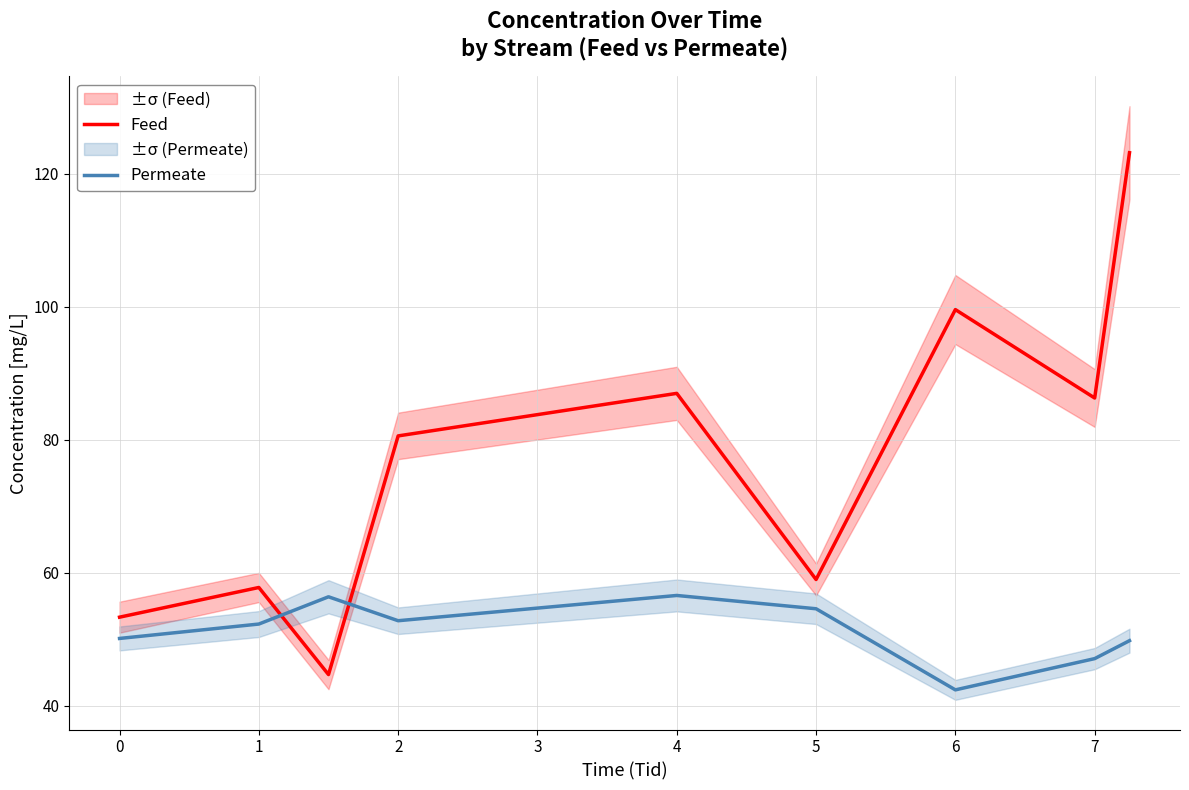

Count the number of categories in the chart.

9